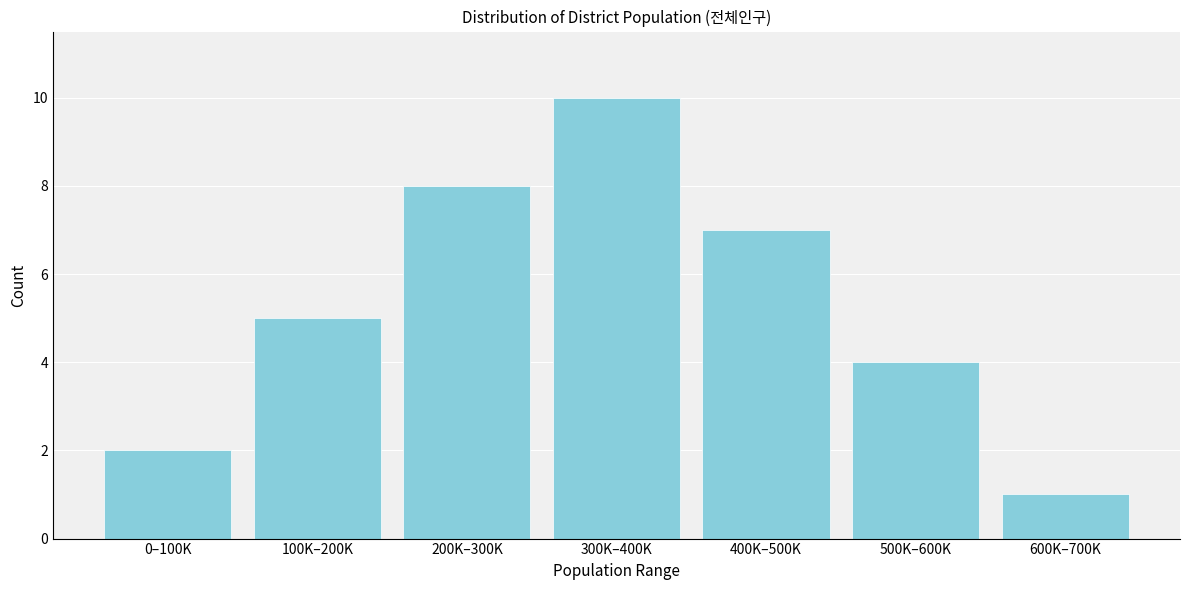

Reading left to right, transcribe all the data shown in this chart.

2	5	8	10	7	4	1